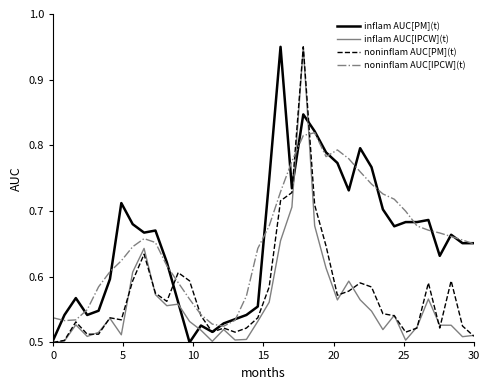

What is the label of the 32nd point from the left?

31